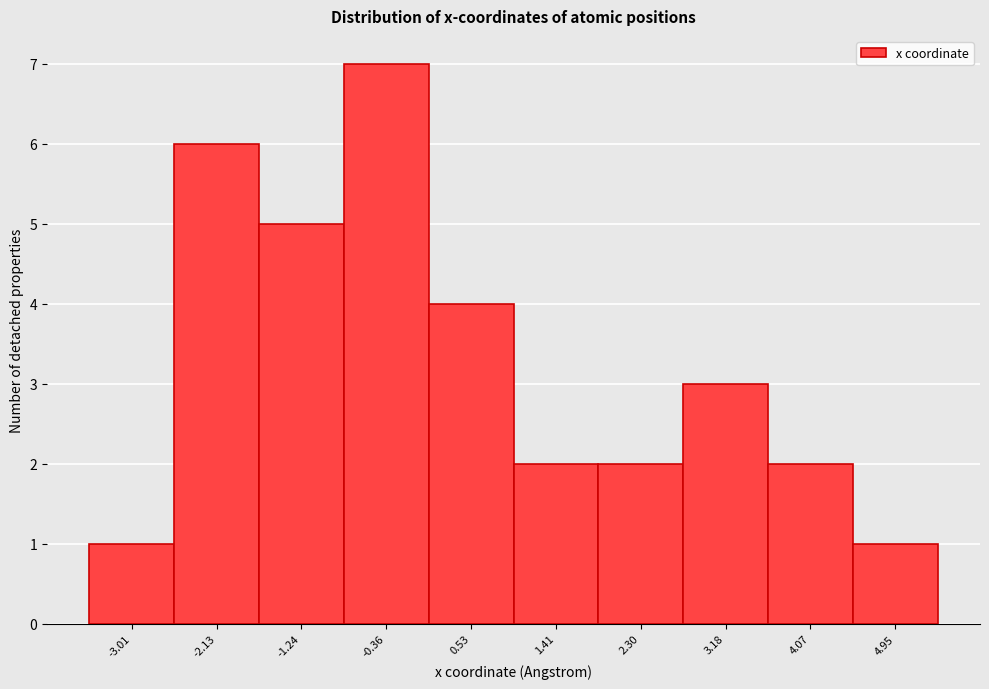

Reading left to right, transcribe this chart: for each bar, give the range it covers on the x-axis and its height. Neither the bar edges nor the heights are printed on the chart, so give them approximately, as read against the axes.

-3.5 to -2.6: 1
-2.6 to -1.7: 6
-1.7 to -0.8: 5
-0.8 to 0.1: 7
0.1 to 1.0: 4
1.0 to 1.9: 2
1.9 to 2.7: 2
2.7 to 3.6: 3
3.6 to 4.5: 2
4.5 to 5.4: 1